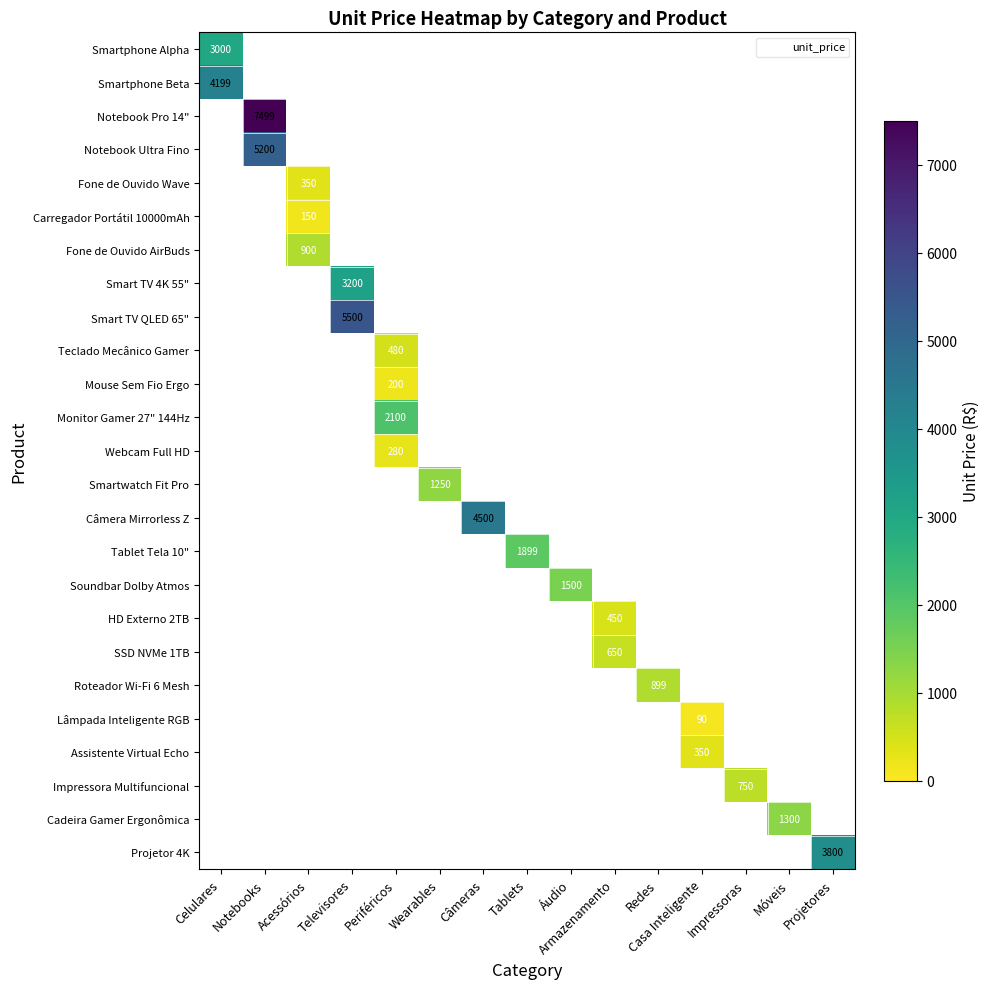

At how many categories does at least one series exceed 5963?

1